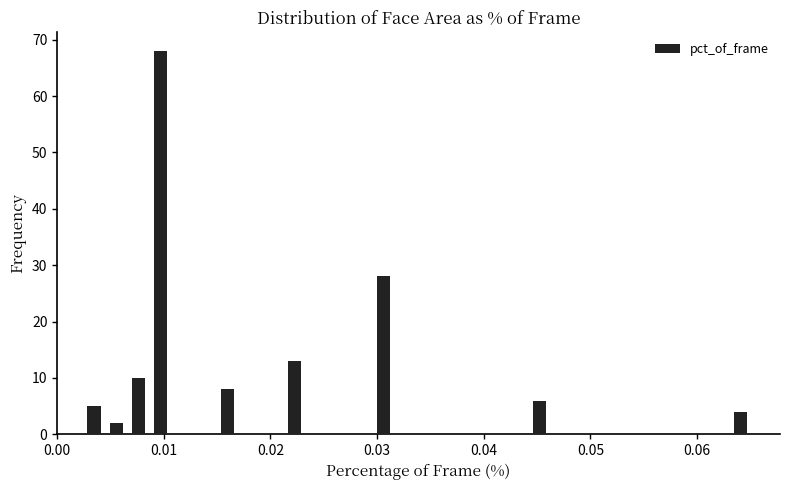

Around what value on the x-axis is the tallest bar? Give the approximate position of its centre, as read against the axis.

0.010